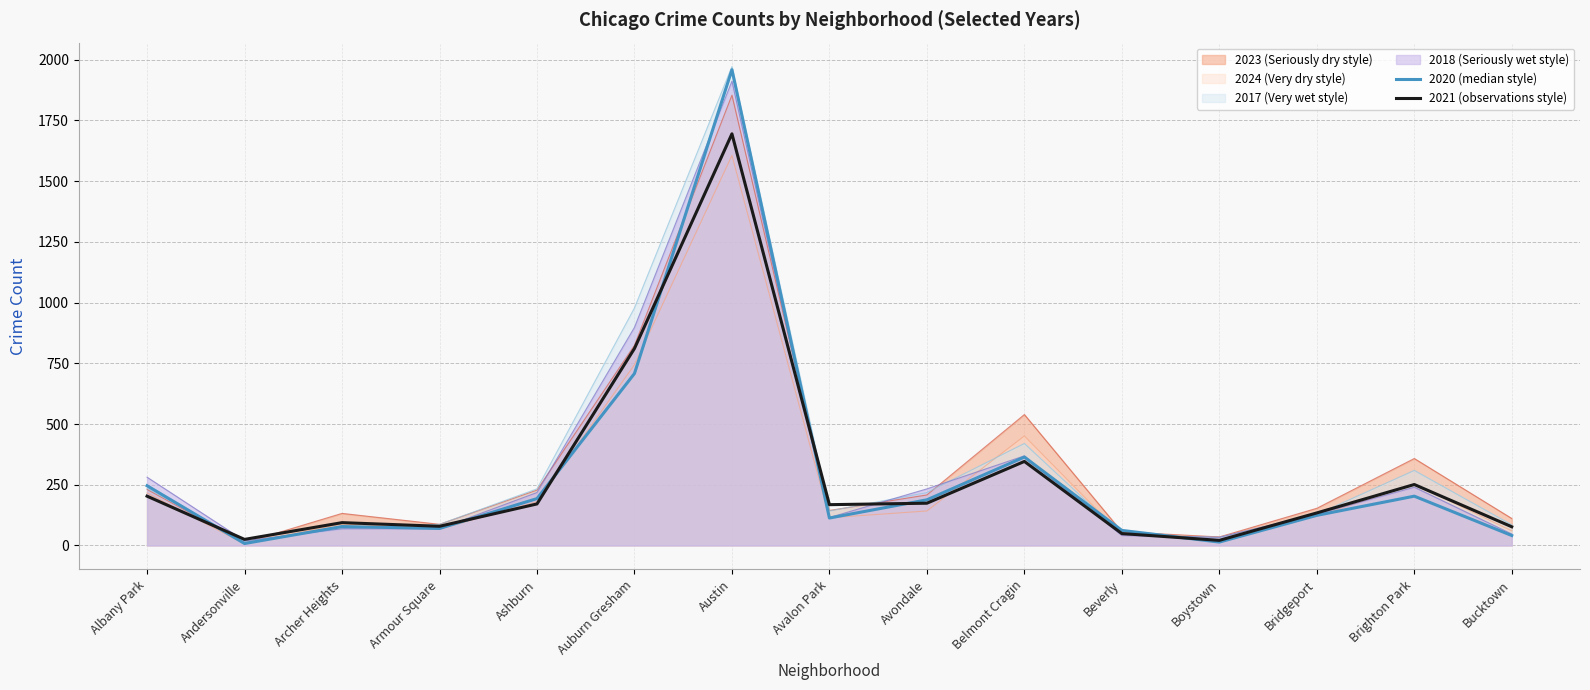

How many lines are shown in the chart?

6